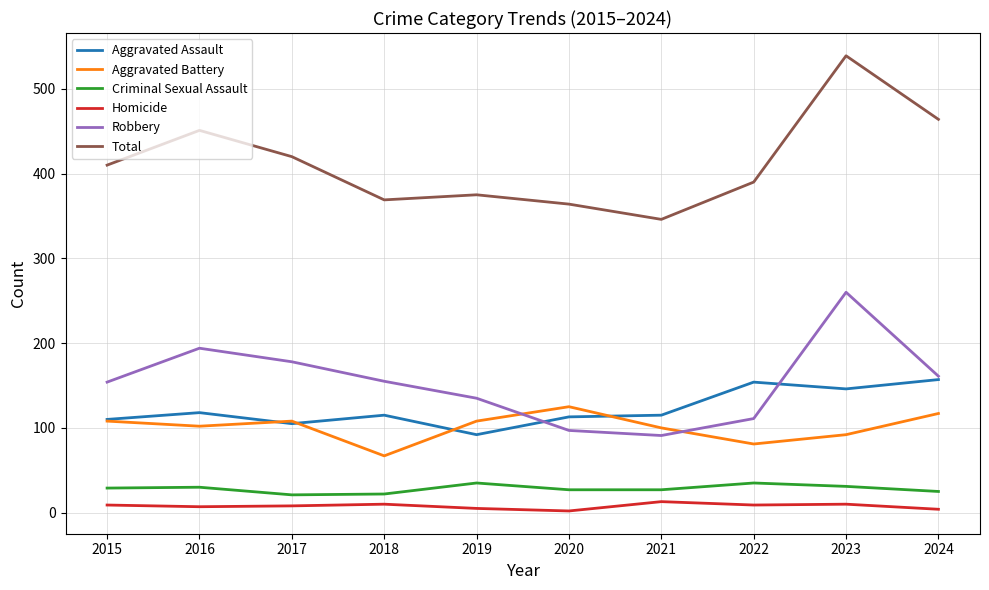

True or false: Aggravated Assault has a value of 74 at 2023.

False